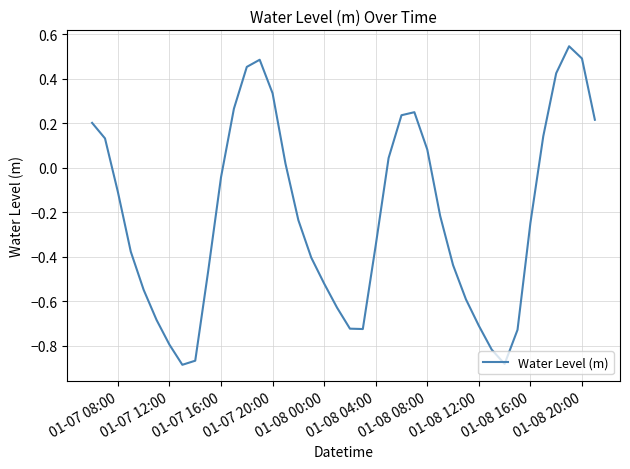

What is the difference between the maximum and minimum values?

1.4